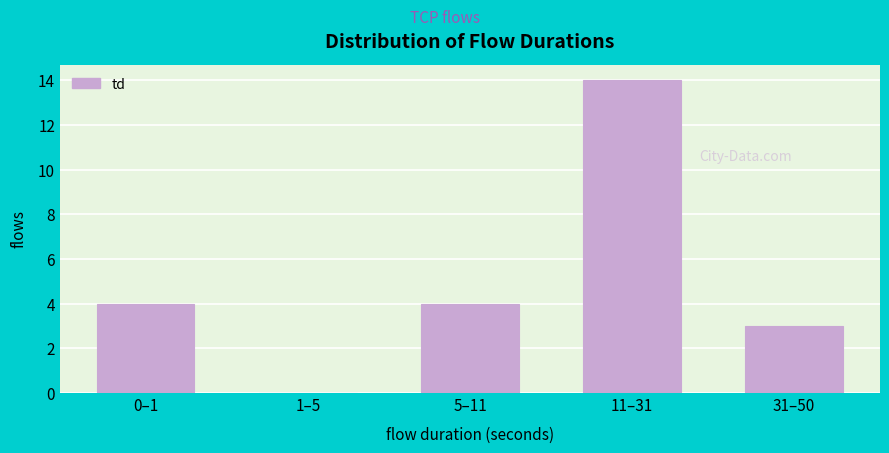

Reading left to right, list all the values displayed in this chart.

0–1=4	1–5=0	5–11=4	11–31=14	31–50=3